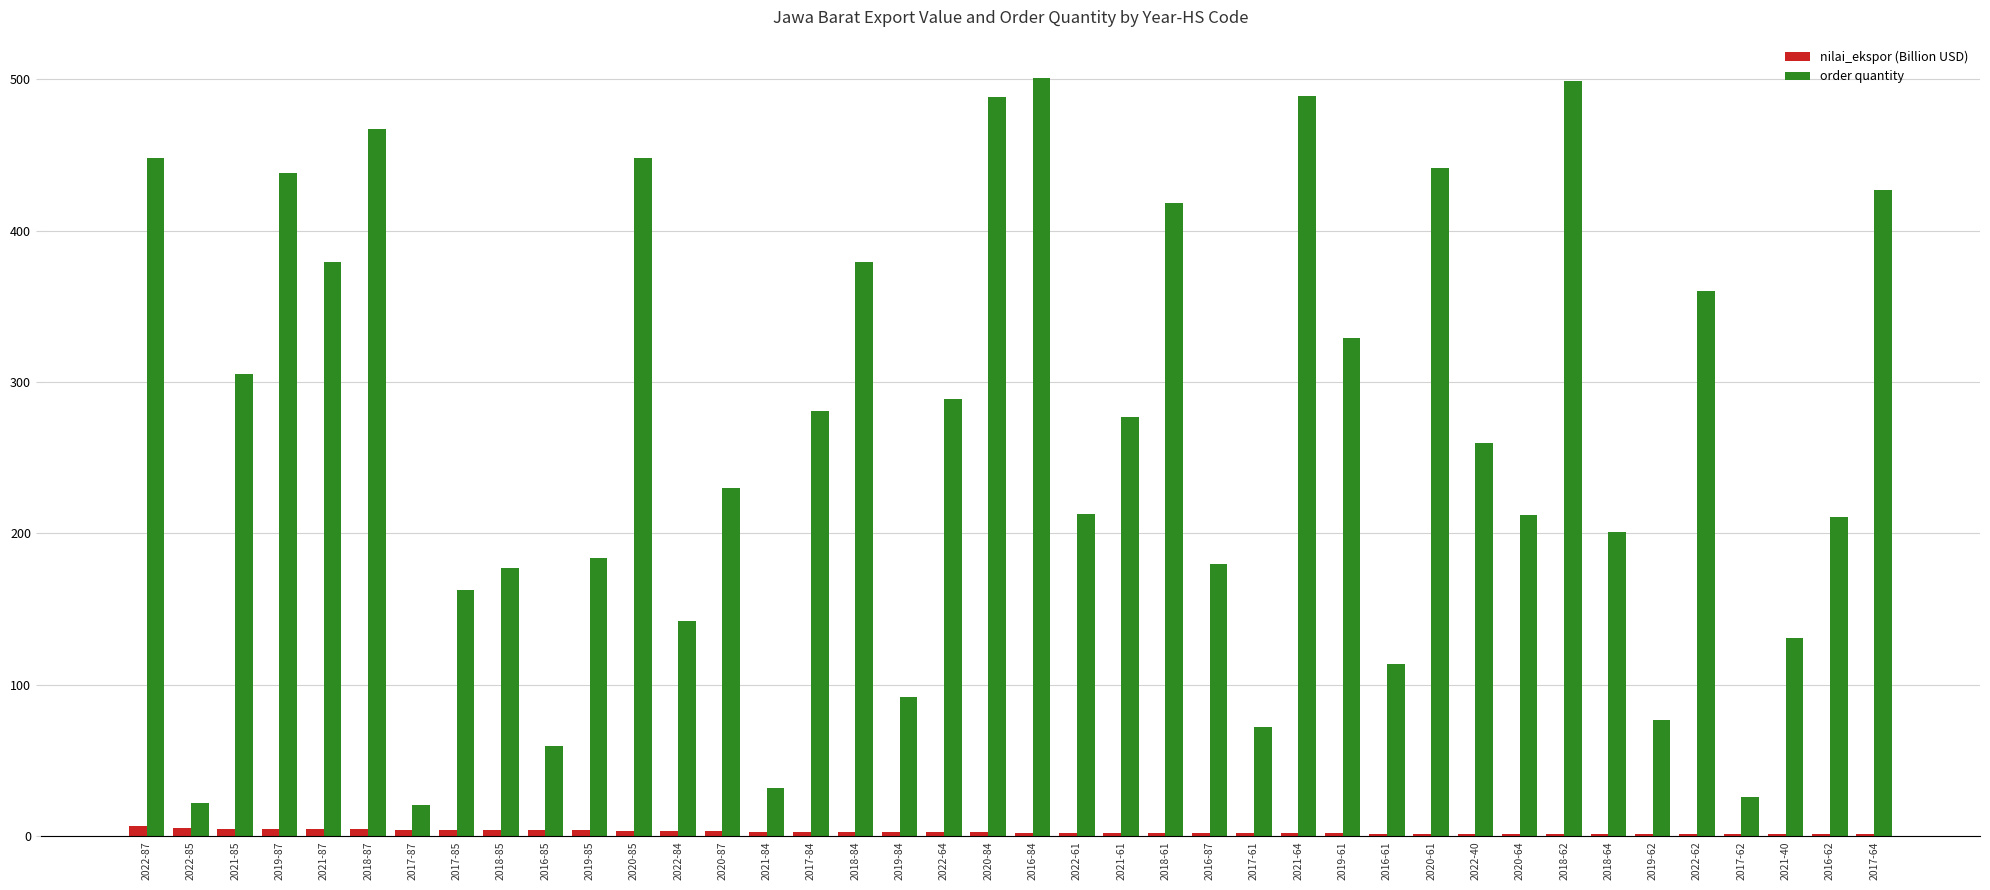

Count the number of data series in this chart.

2